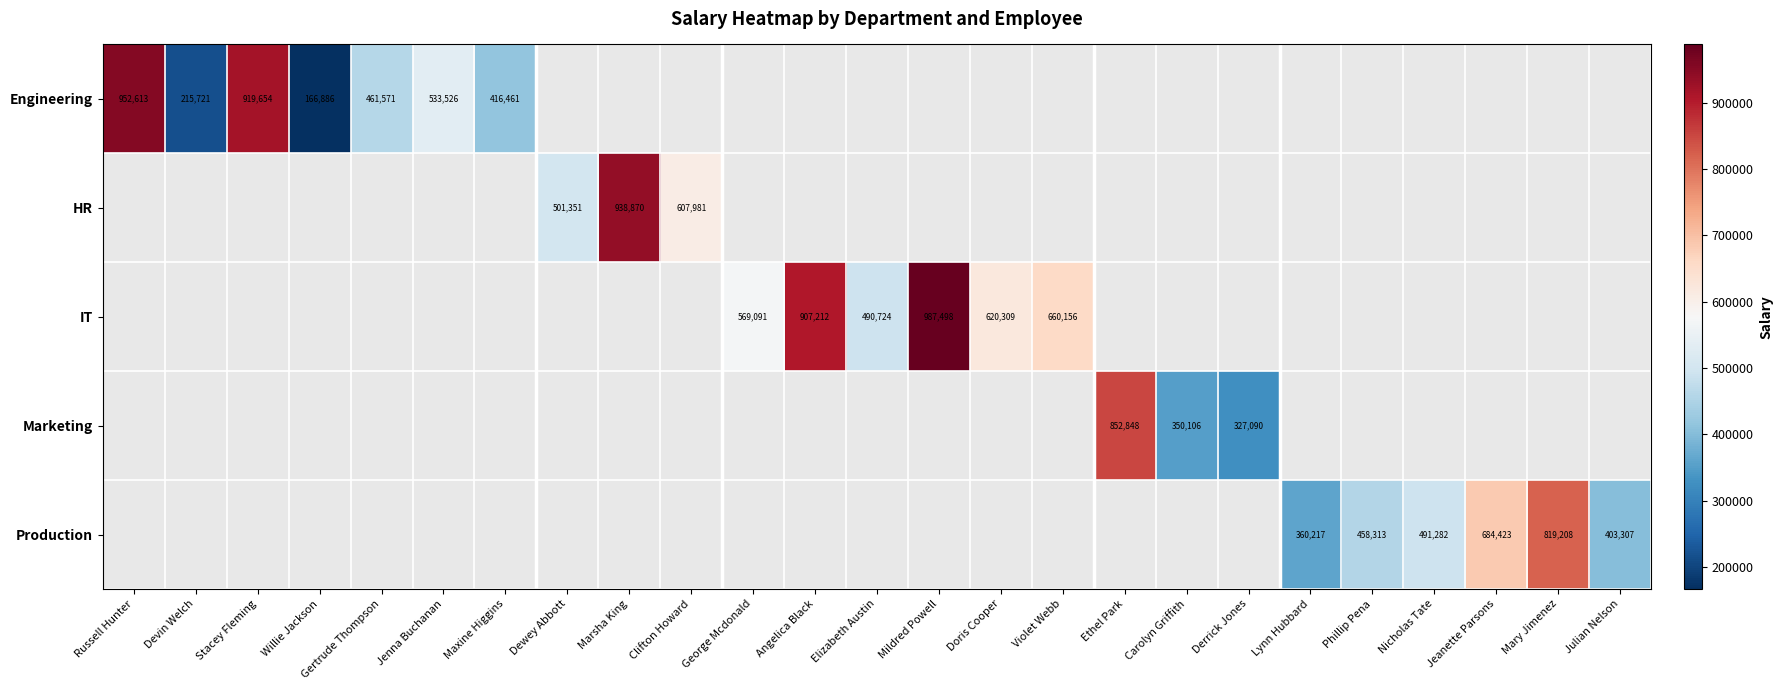

The HR series shows 324568 at Clifton Howard. True or false?

False